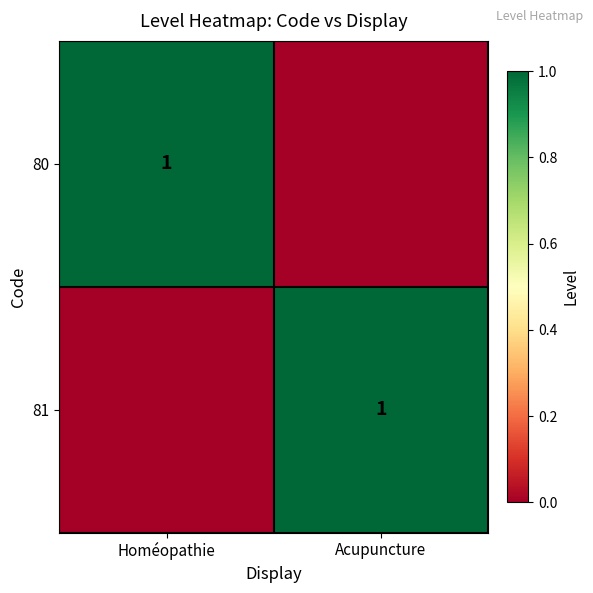

Is it true that 81 equals 1 at Acupuncture?

True